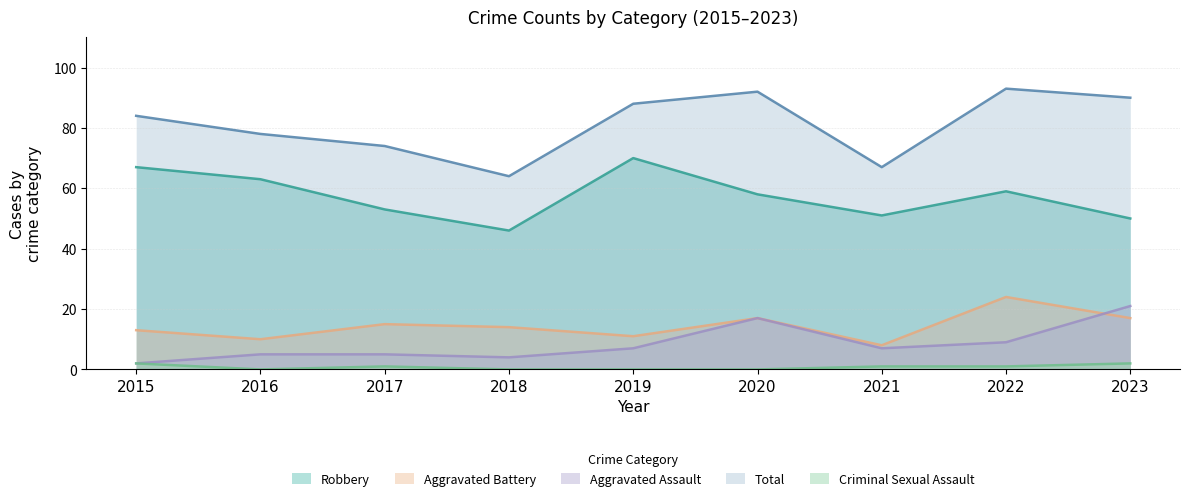

Where is the first local minimum for Criminal Sexual Assault?

2016